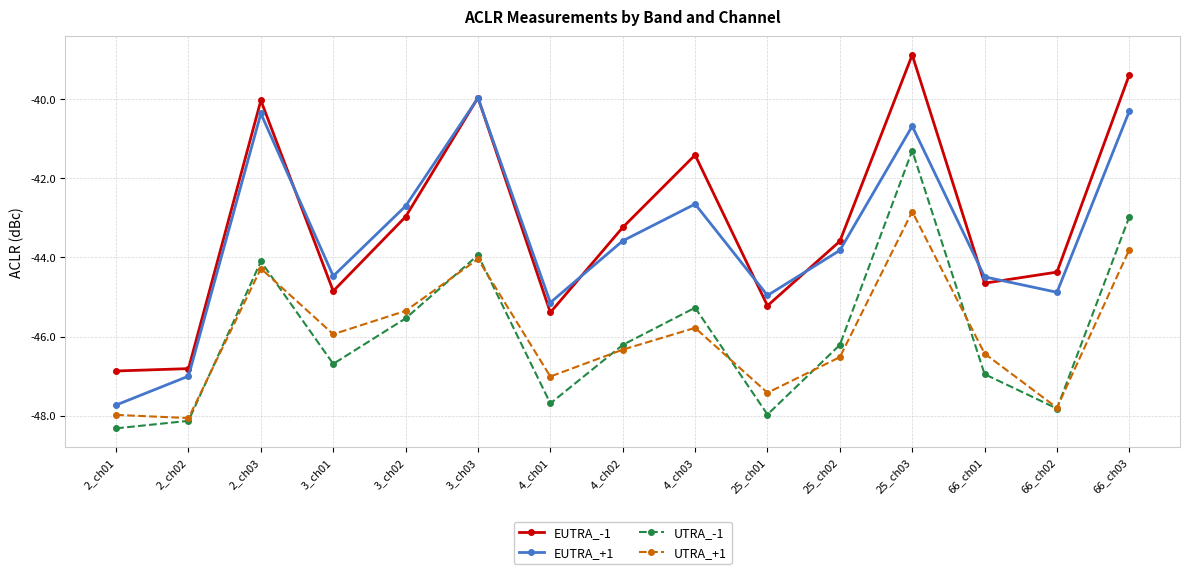

True or false: EUTRA_+1 has more than 1 points higher than both neighbors.

True